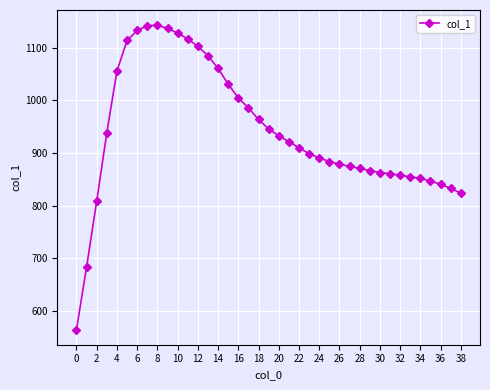

What is the difference between the maximum and second lowest values?

459